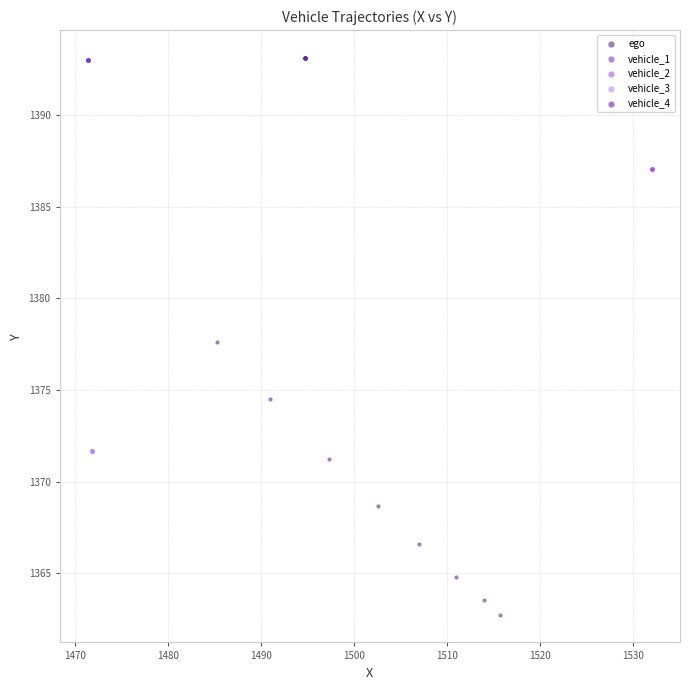

Which series reaches the minimum Y coordinate?

ego